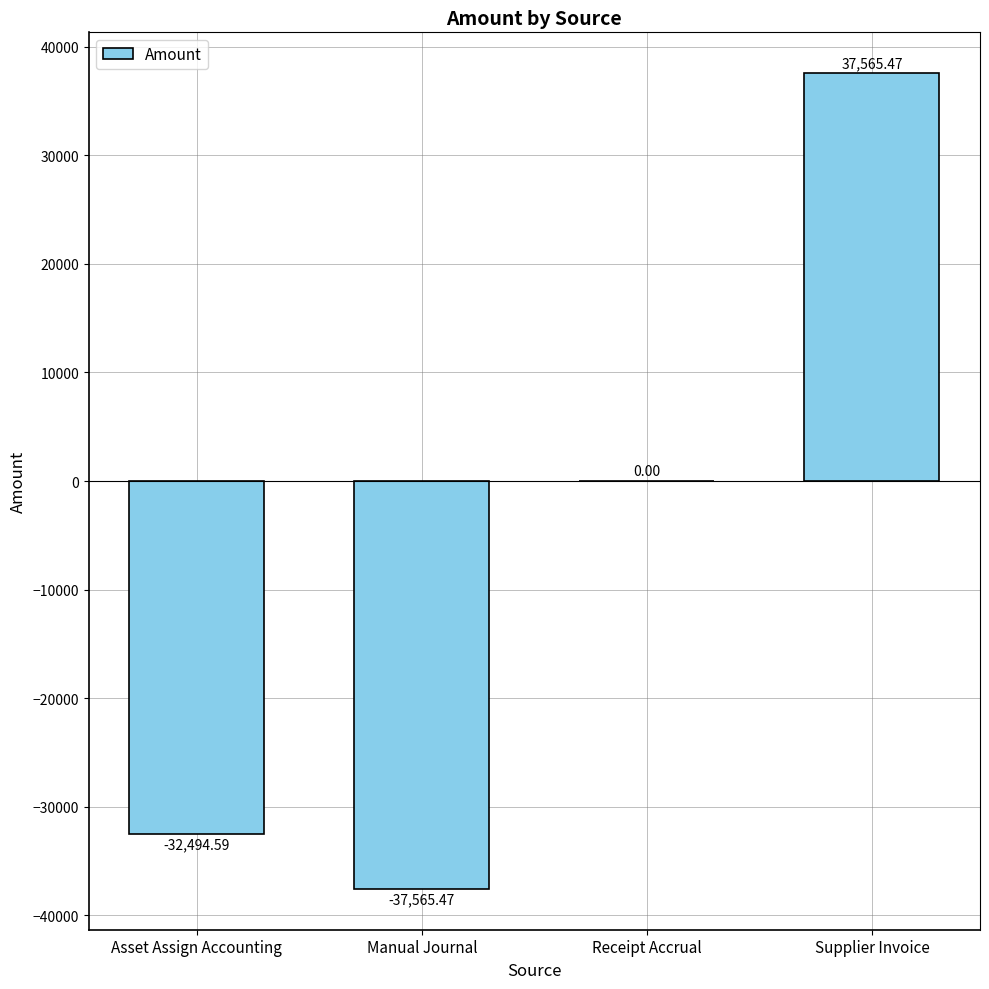

The value at Receipt Accrual is 41972.8. True or false?

False